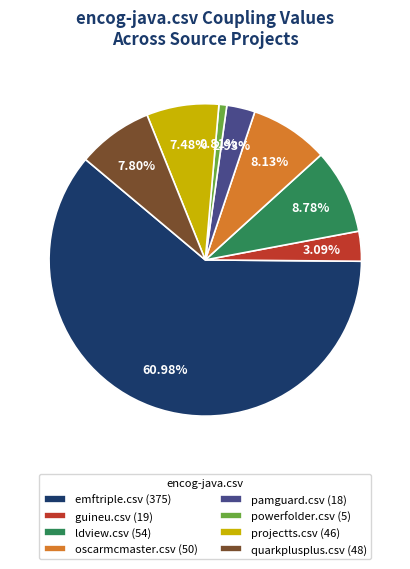

Is there a majority slice in this chart?

Yes